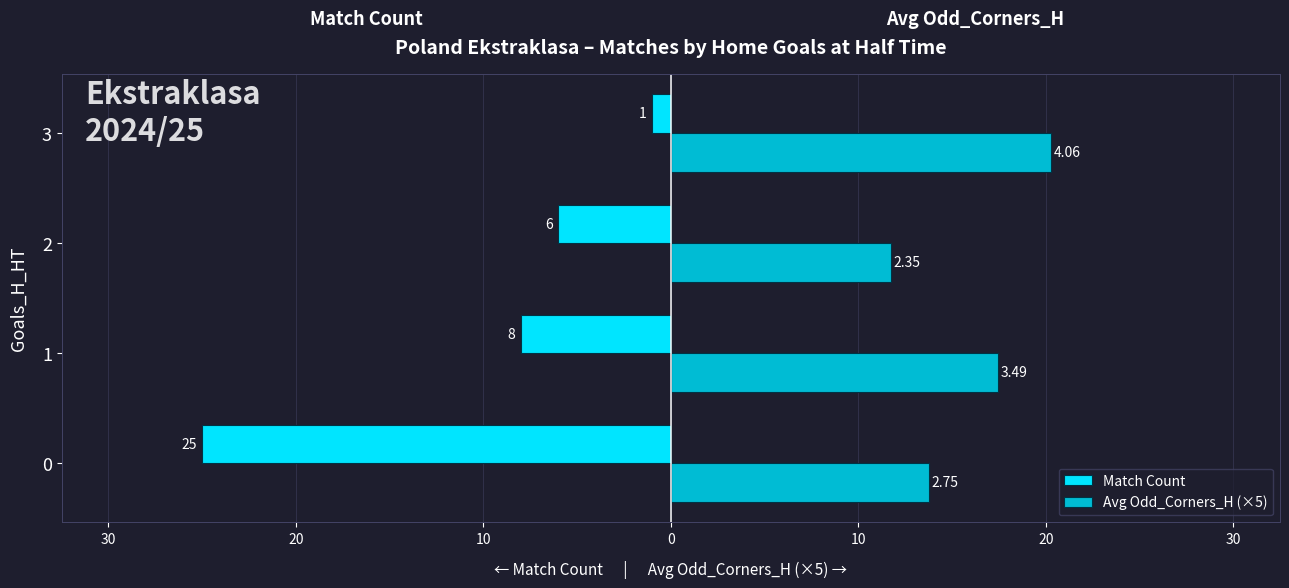

What is the value of the Match Count bar at the 3rd from the left?

-6.0